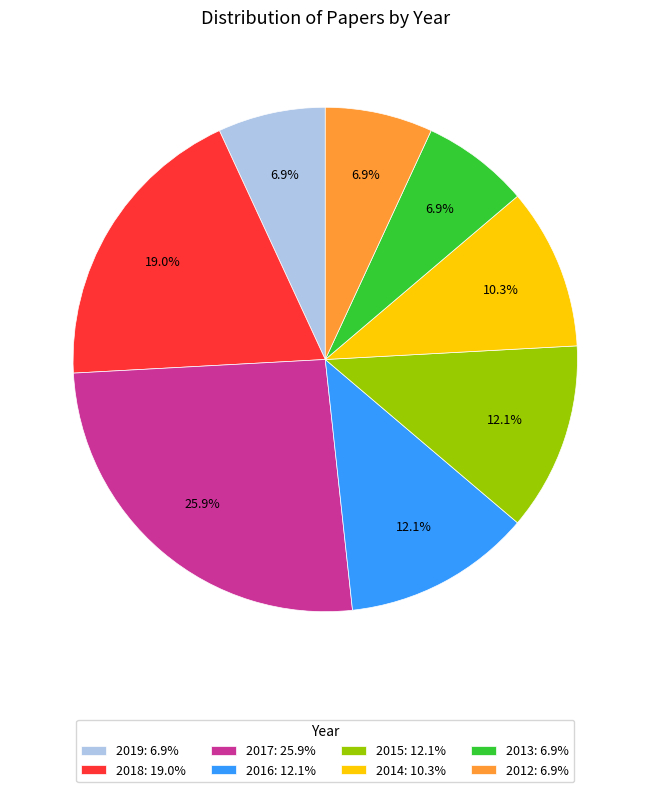

True or false: 2019 accounts for 7% of the total.

True